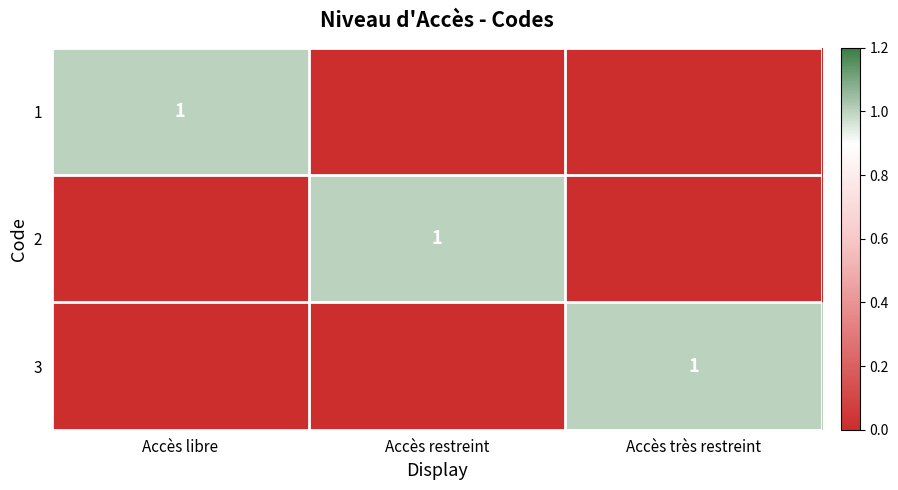

What is the total value across all series at Accès très restreint?

1